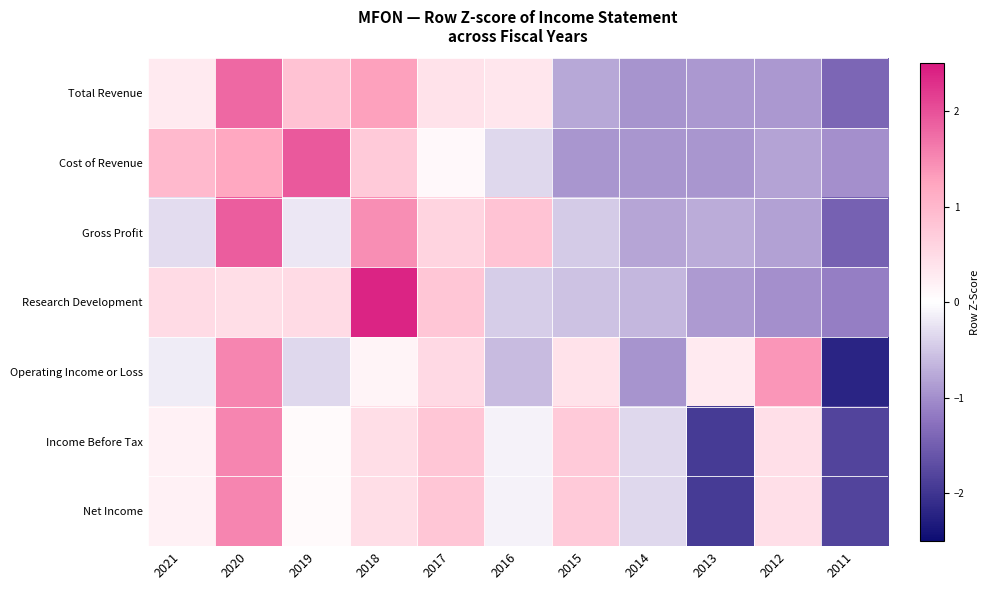

At 2012, list the series in order from smallest to largest.

Research Development, Total Revenue, Gross Profit, Cost of Revenue, Income Before Tax, Net Income, Operating Income or Loss